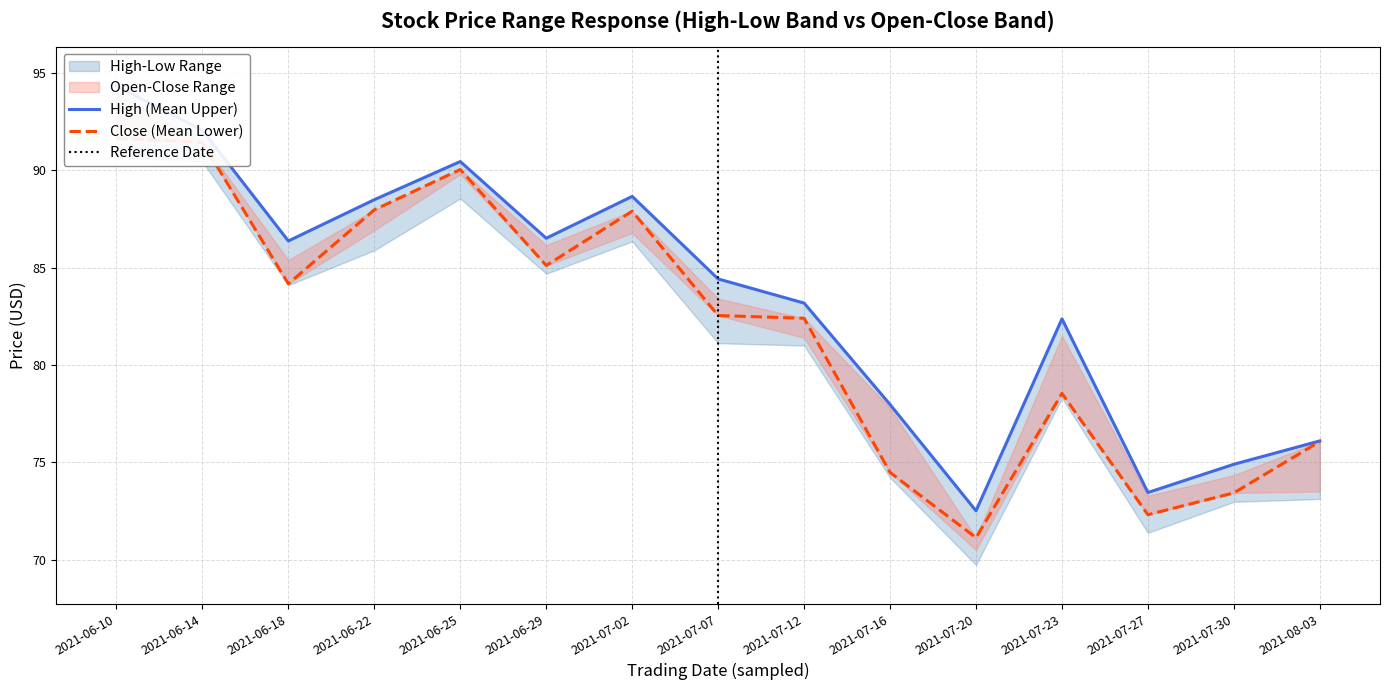

The high series shows 46.1 at 2021-07-02. True or false?

False